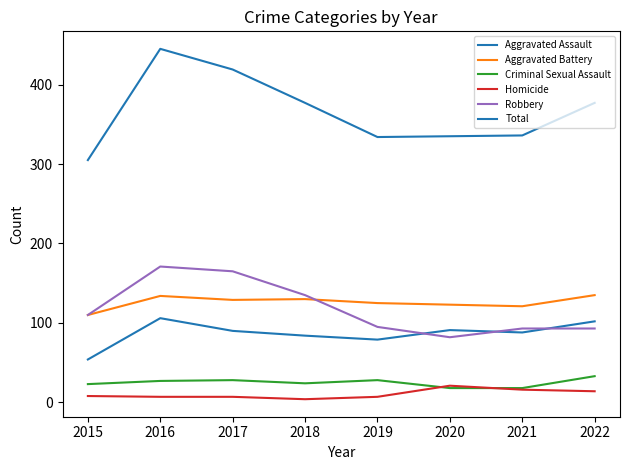

How many lines are shown in the chart?

6